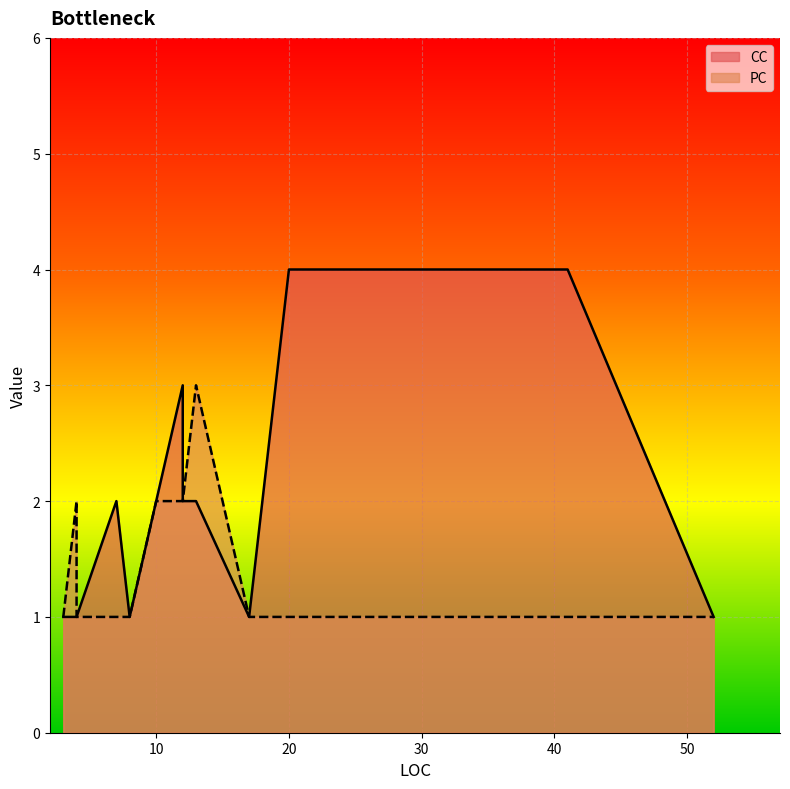

What is the difference between the highest and lowest values at 4?

1